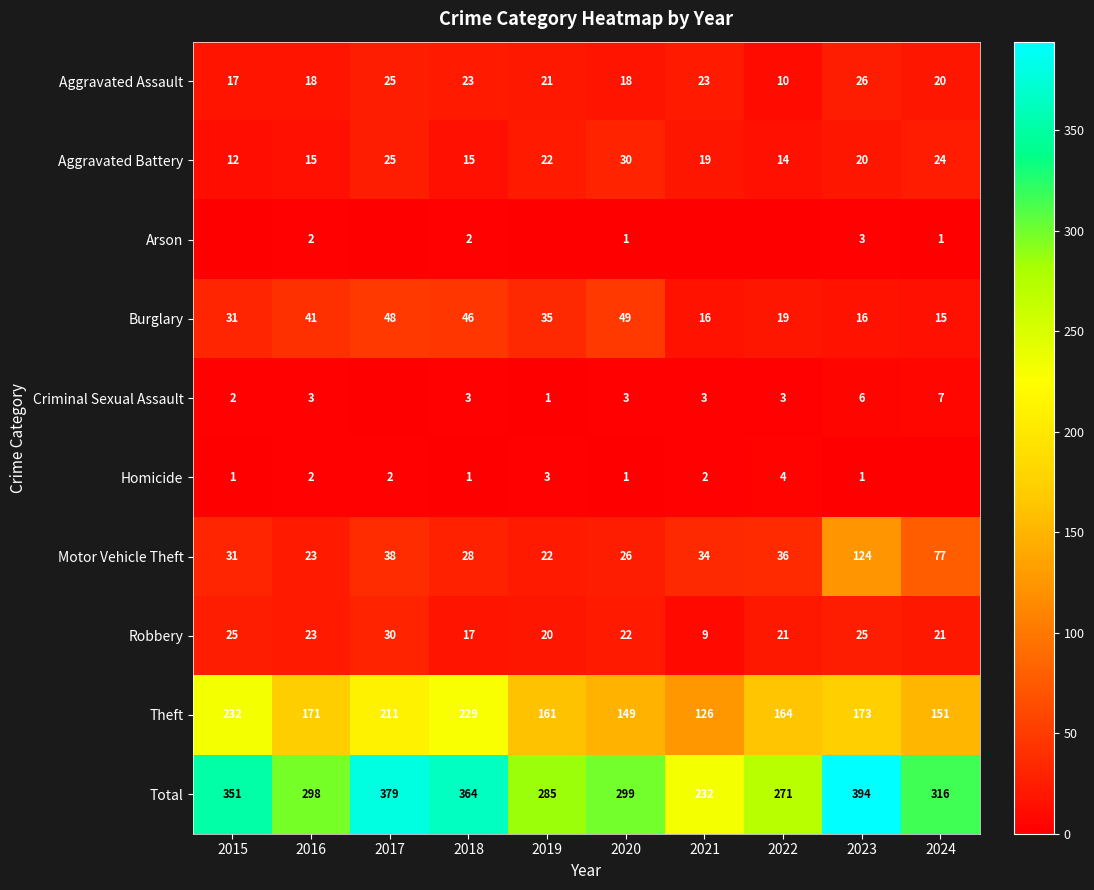

What is the difference between the second highest and second lowest values in the Aggravated Assault series?

8